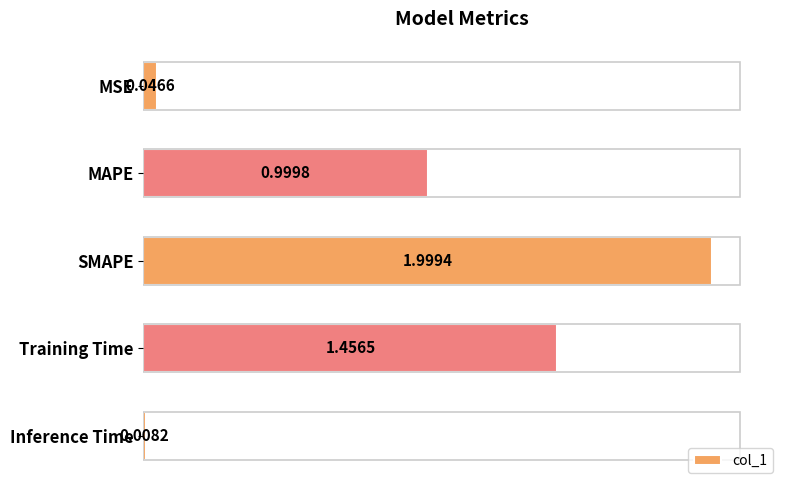

Are the bars horizontal?

Yes